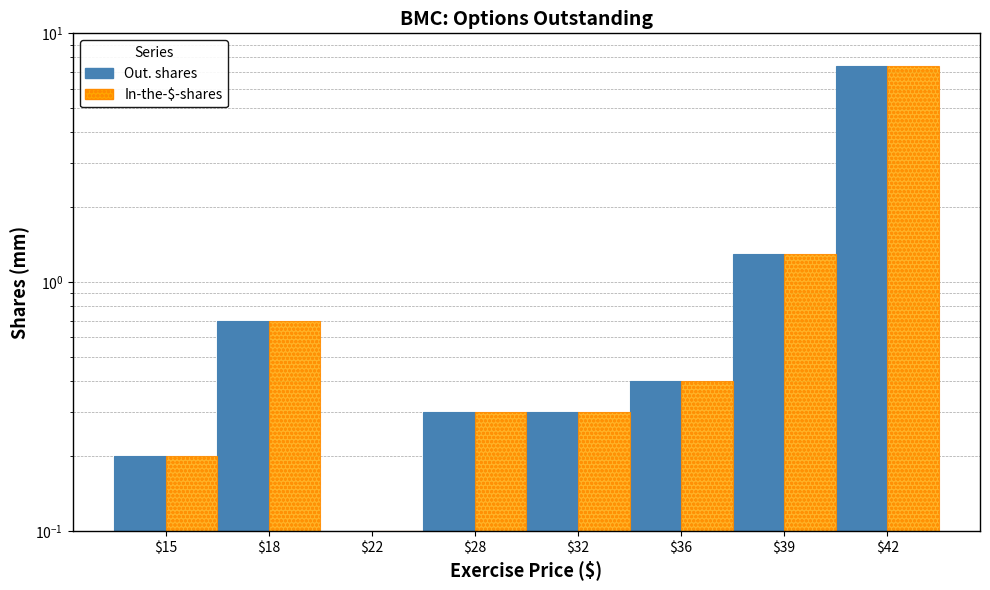

Which series has the widest spread of values?

Out. shares